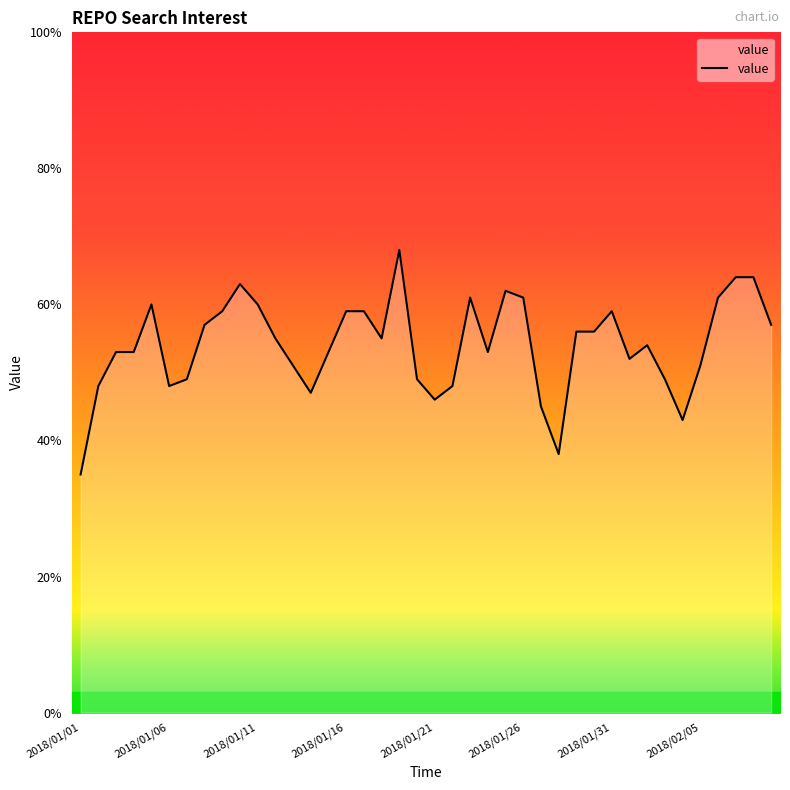

True or false: there are more than 2 points higher than both neighbors.

True